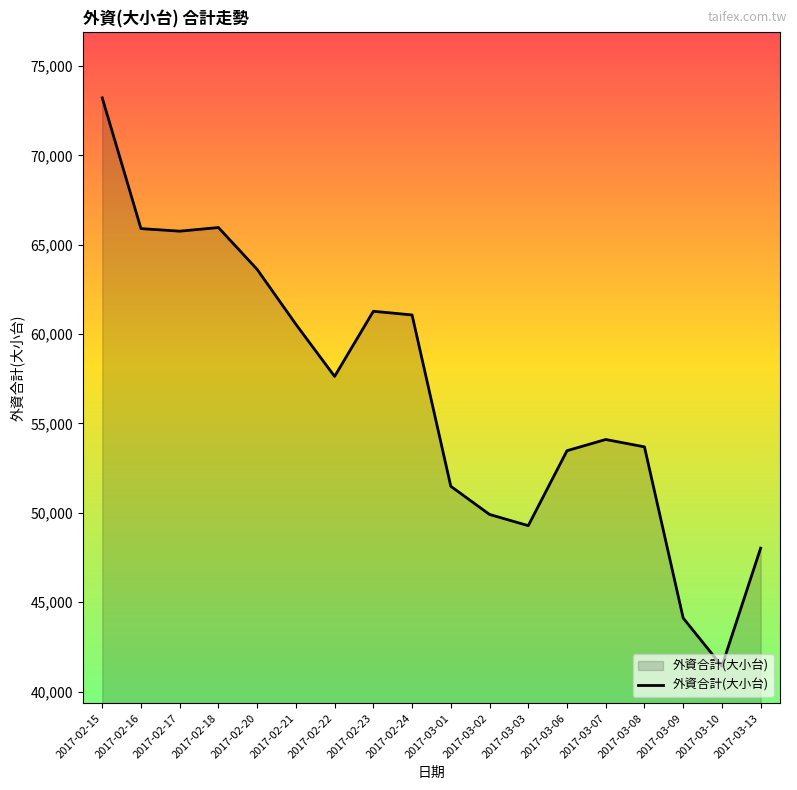

Read the value at 2017-03-06.

53477.0